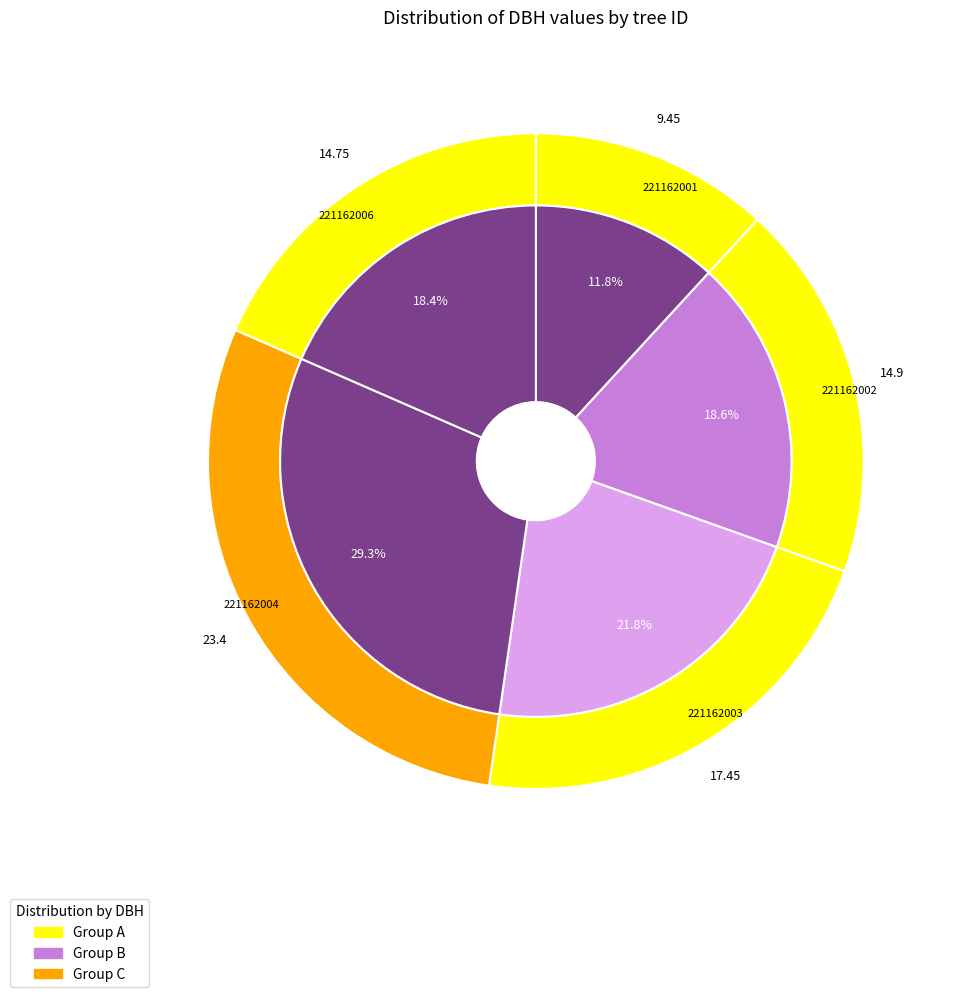

Combined, do 221162001 and 221162003 account for over 50%?

No